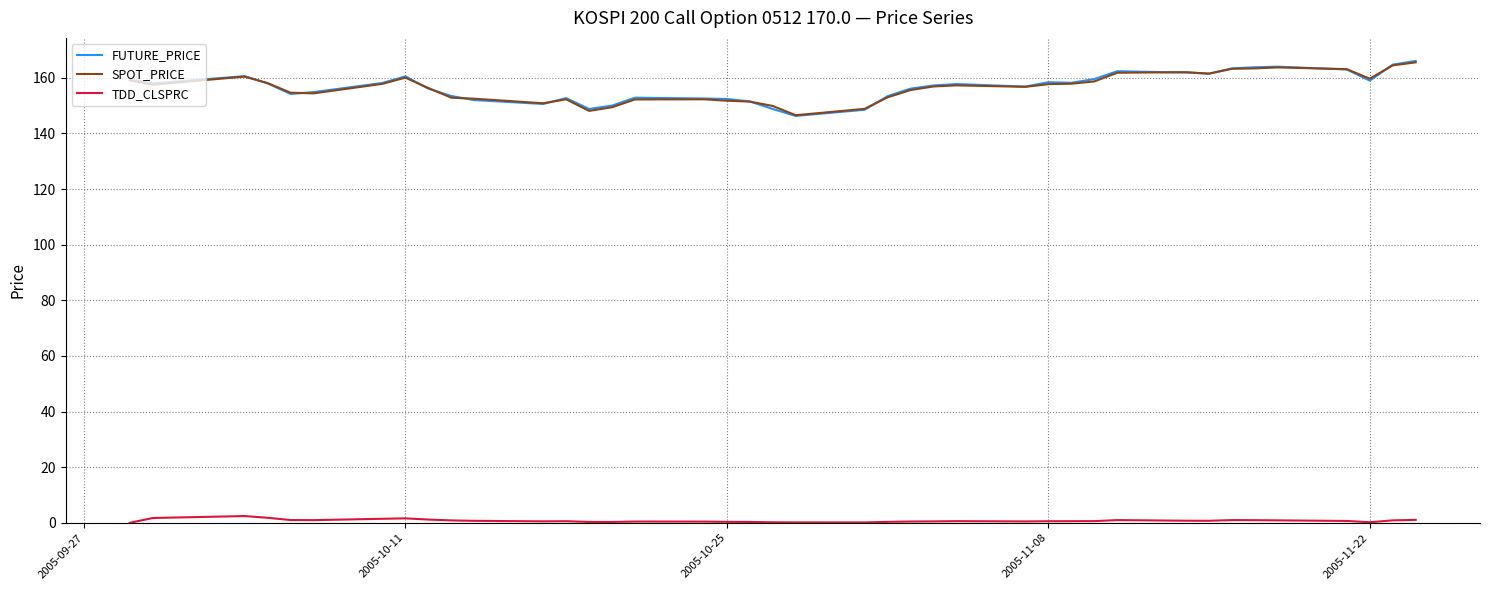

Which series has the largest range (max minus min)?

FUTURE_PRICE